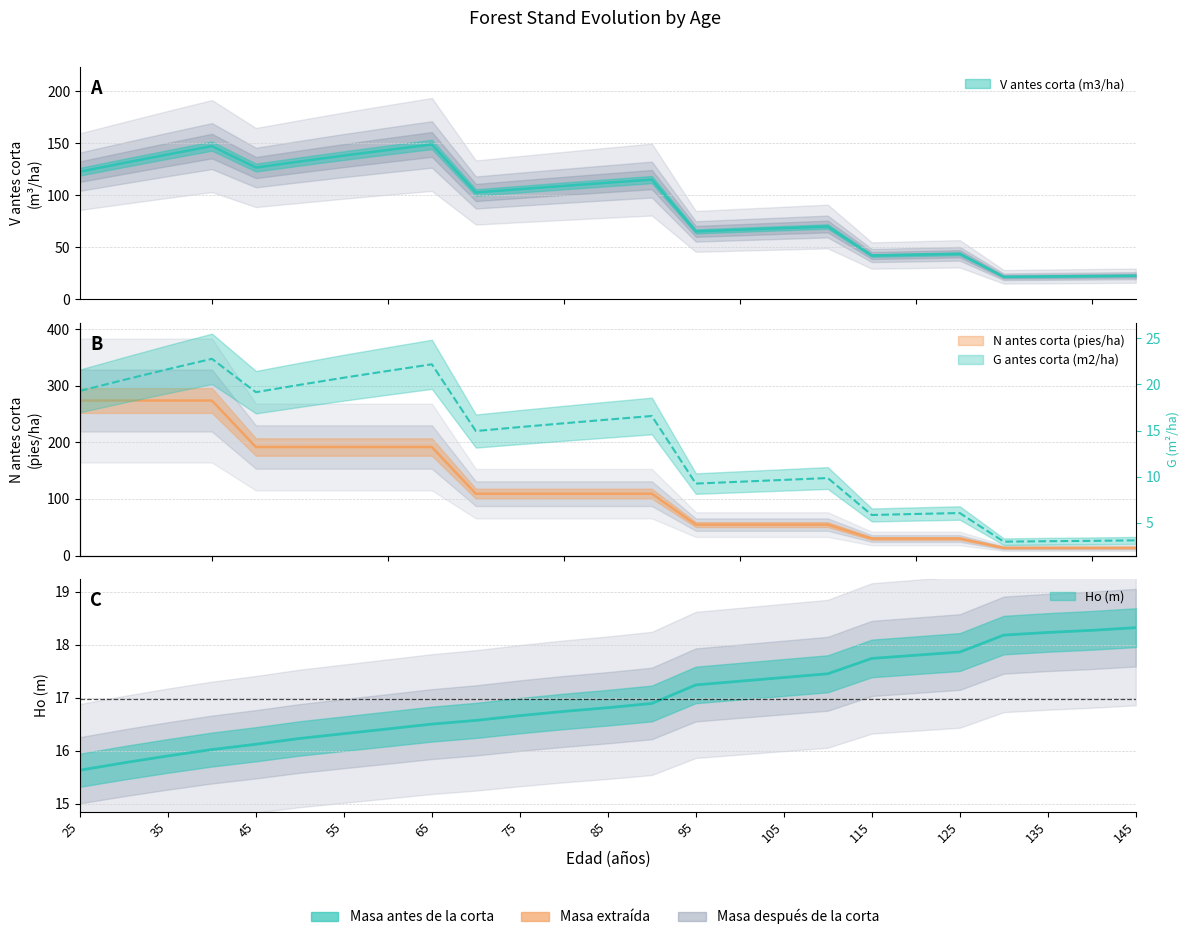

What is the greatest value displayed?

273.9